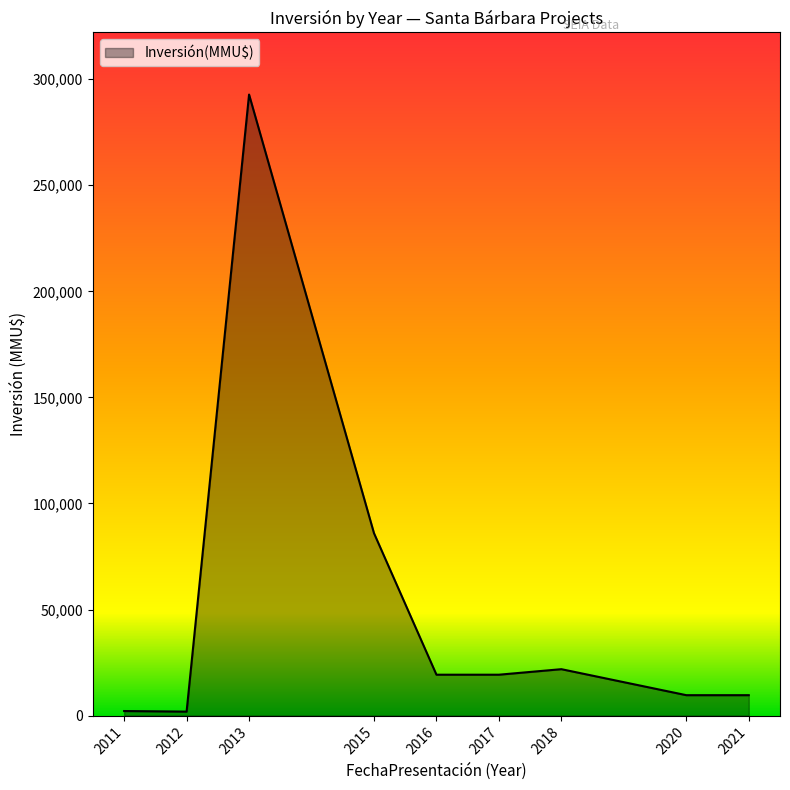

Where is the first local maximum?

2013